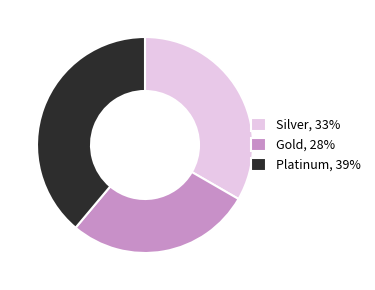

Combined, do Gold, 28% and Platinum, 39% account for over 50%?

Yes